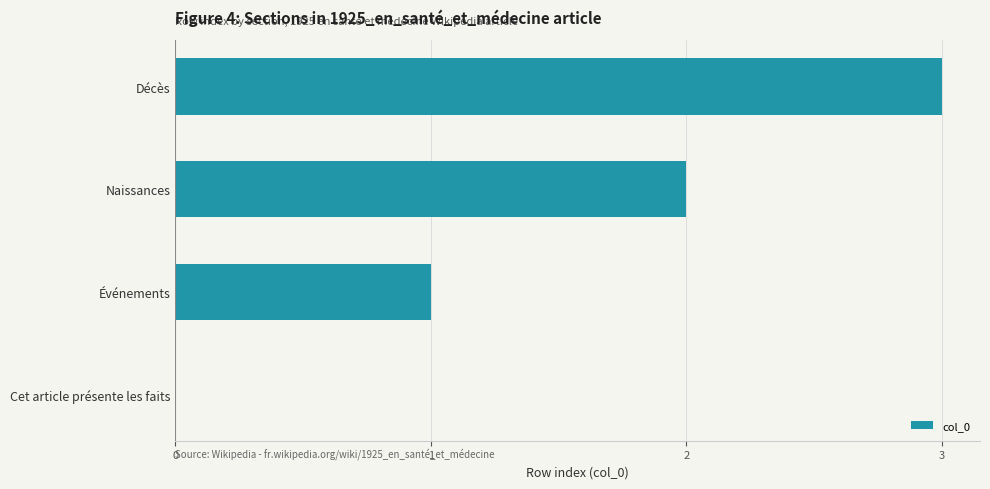

What is the sum of the values at Décès and Naissances?

5